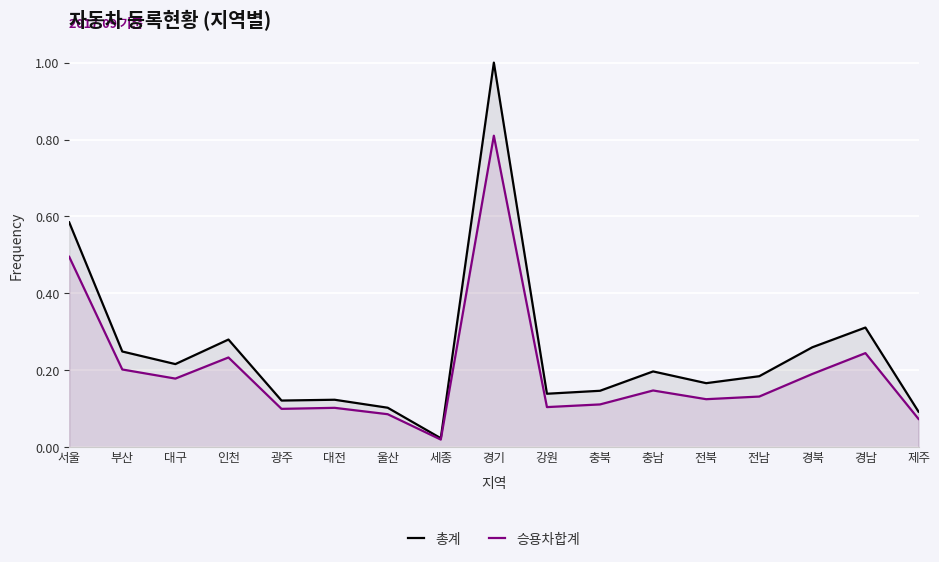

In 총계, how many points are lower than both neighbors (excluding endpoints)?

5